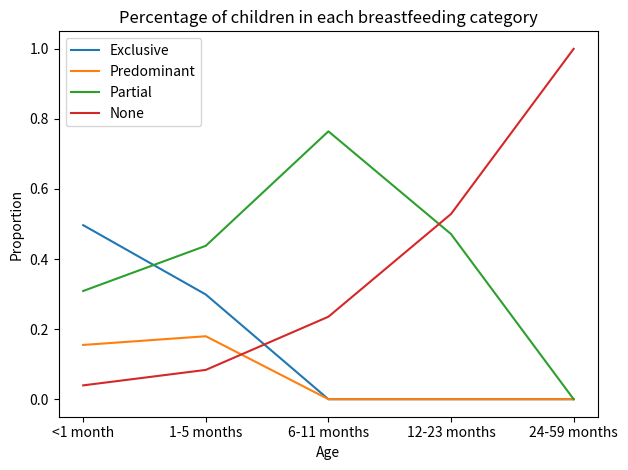

At which label does None reach its minimum?

<1 month